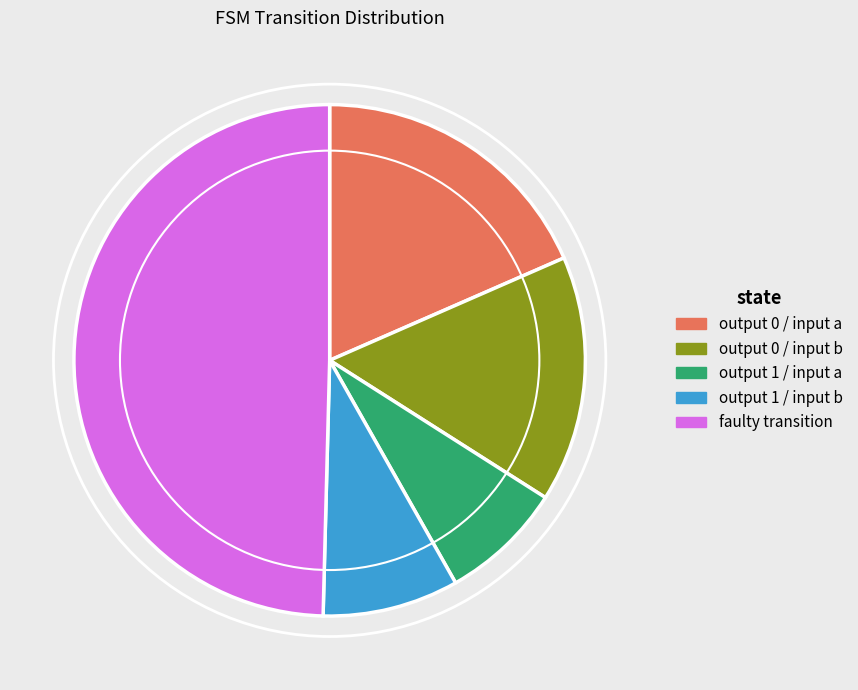

Count the number of slices in the pie.

5